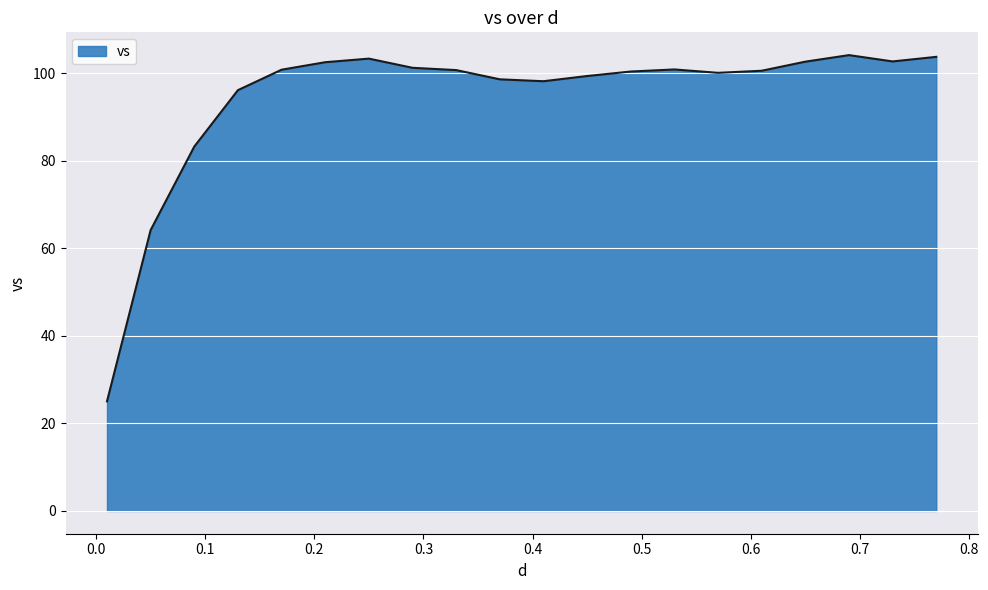

What is the smallest value displayed?

25.1